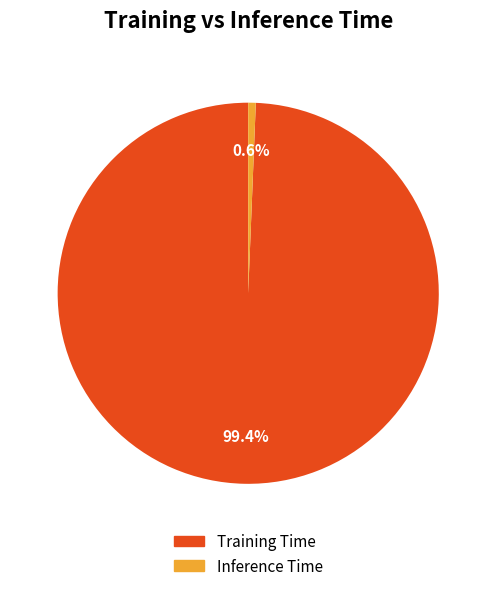

To the nearest percent, what is the difference between the largest and smallest slice percentages?

99%